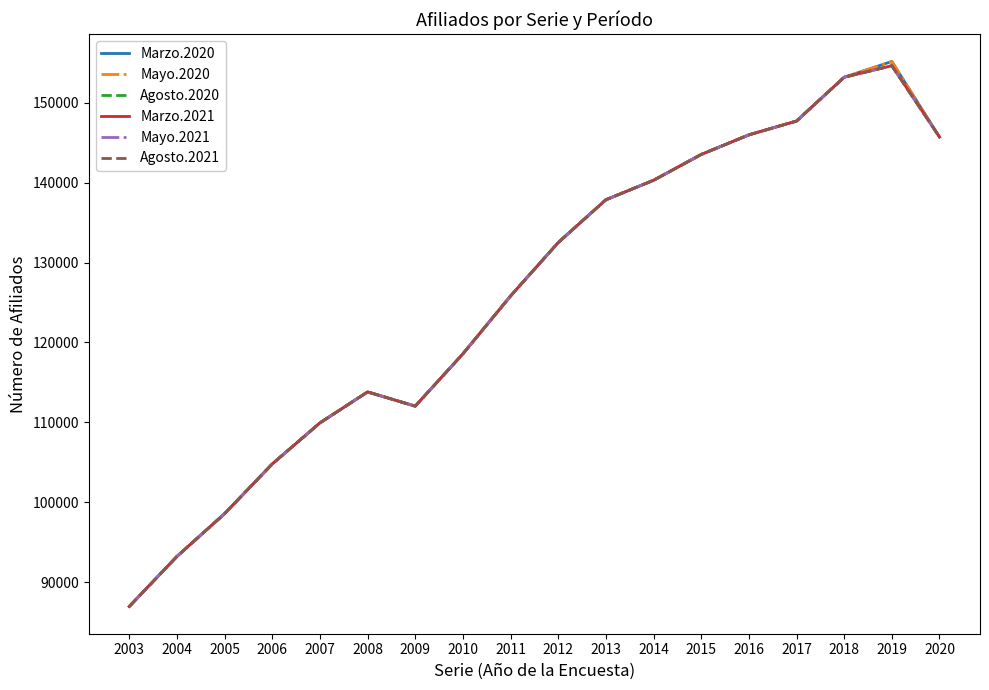

Which category has the lowest value in the Agosto.2020 series?

2003